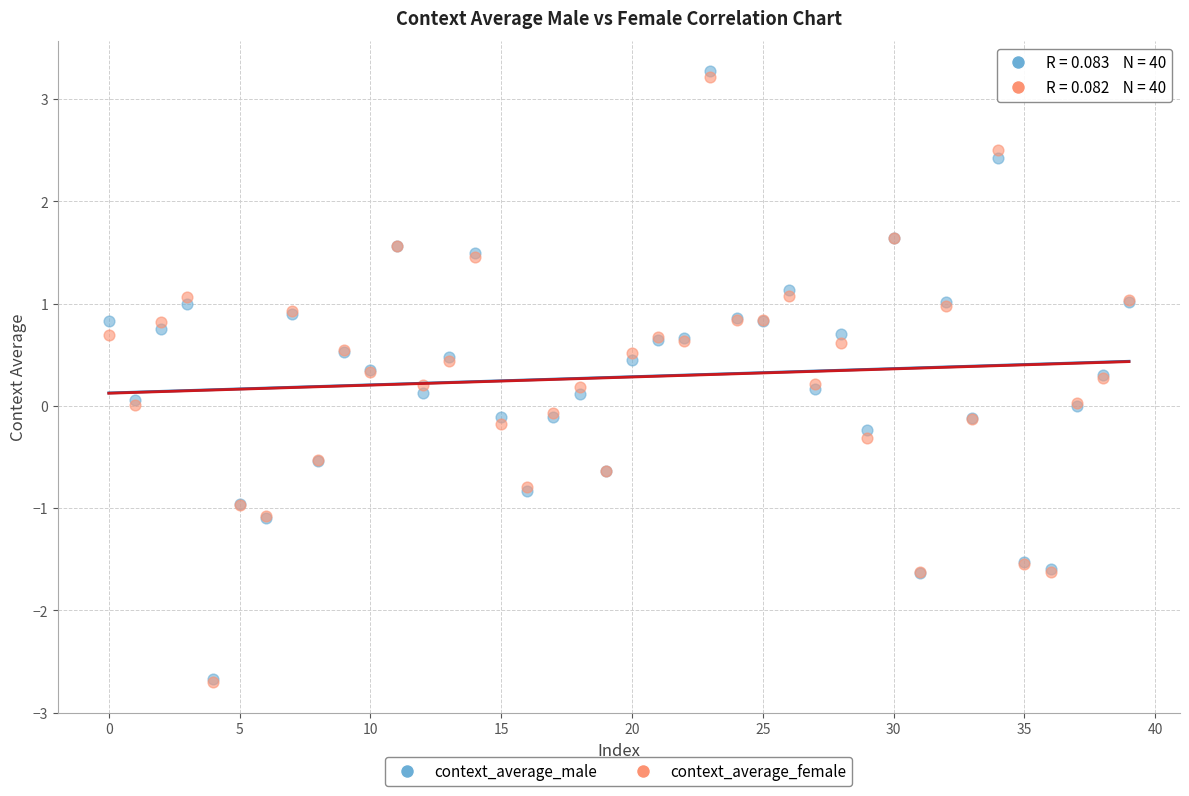

What are all the series names shown in the legend?

context_average_male, context_average_female